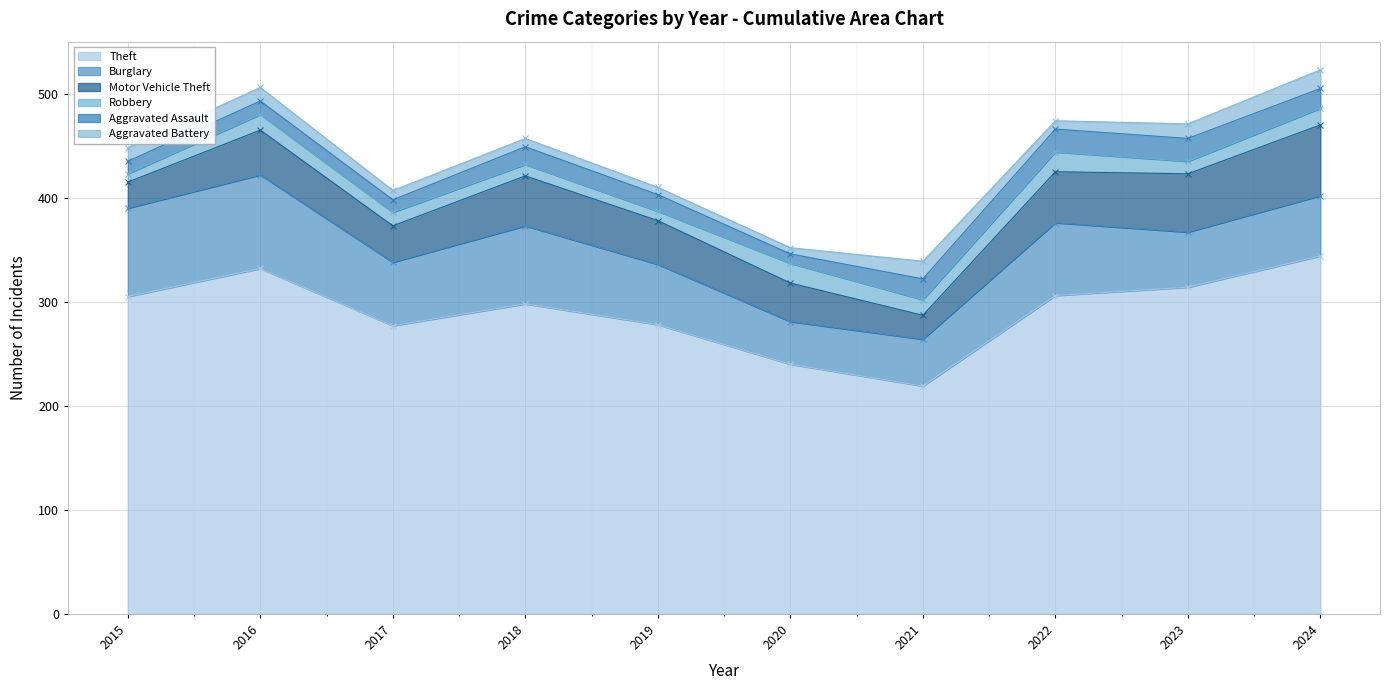

True or false: Aggravated Battery and Burglary cross at least once.

False